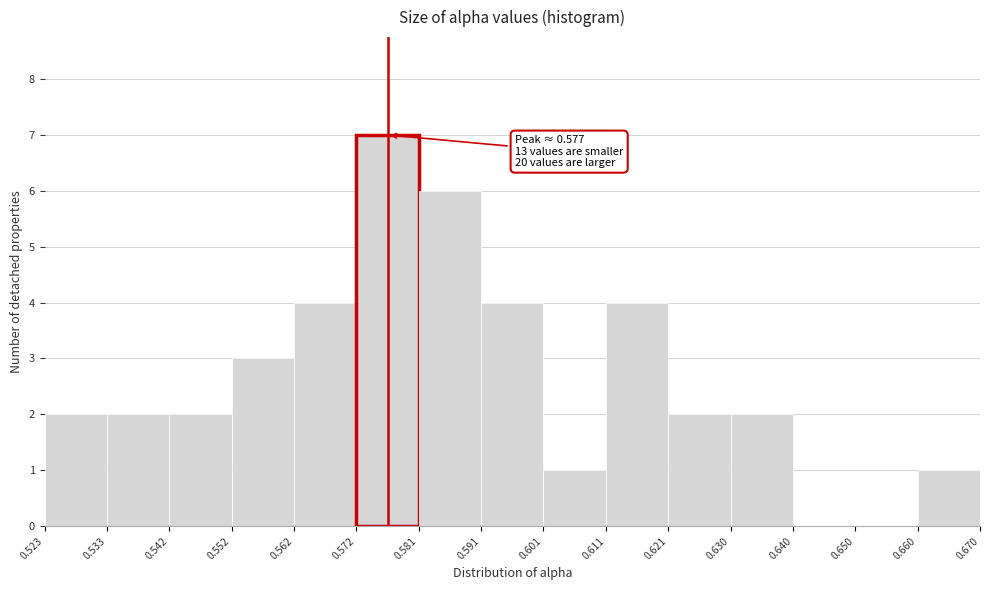

Which range on the x-axis has the tallest bar?

0.572 to 0.581